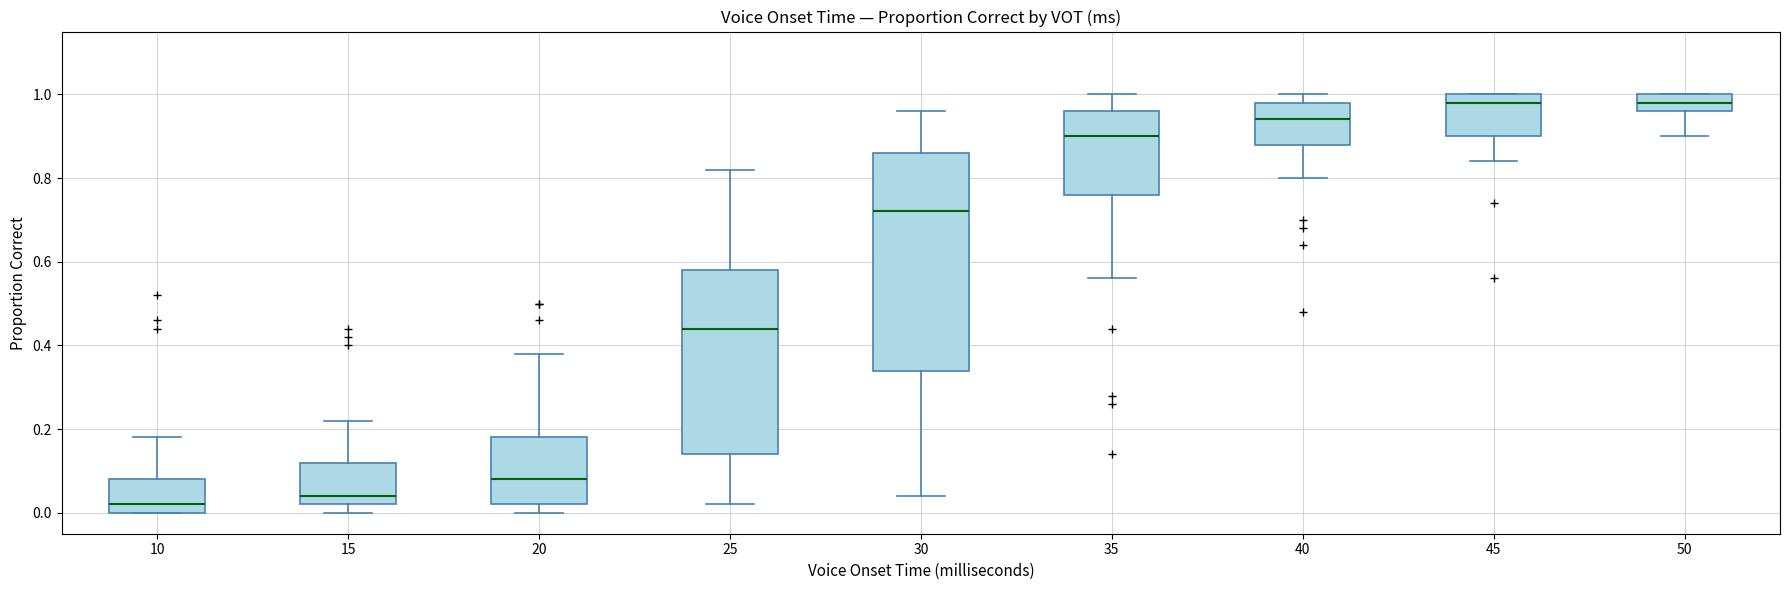

Reading left to right, transcribe this box plot: for each box, give where its median line is, the range the box spans, and where its two whiskers end, as read against the y-axis. The values are not printed on the chart, so give them approximately, as read against the axis.

10: median 0.02, box 0.00 to 0.08, whiskers 0.00 to 0.18
15: median 0.04, box 0.02 to 0.12, whiskers 0.00 to 0.22
20: median 0.08, box 0.02 to 0.18, whiskers 0.00 to 0.38
25: median 0.44, box 0.14 to 0.58, whiskers 0.02 to 0.82
30: median 0.72, box 0.34 to 0.86, whiskers 0.04 to 0.96
35: median 0.90, box 0.76 to 0.96, whiskers 0.56 to 1.00
40: median 0.94, box 0.88 to 0.98, whiskers 0.80 to 1.00
45: median 0.98, box 0.90 to 1.00, whiskers 0.84 to 1.00
50: median 0.98, box 0.96 to 1.00, whiskers 0.90 to 1.00